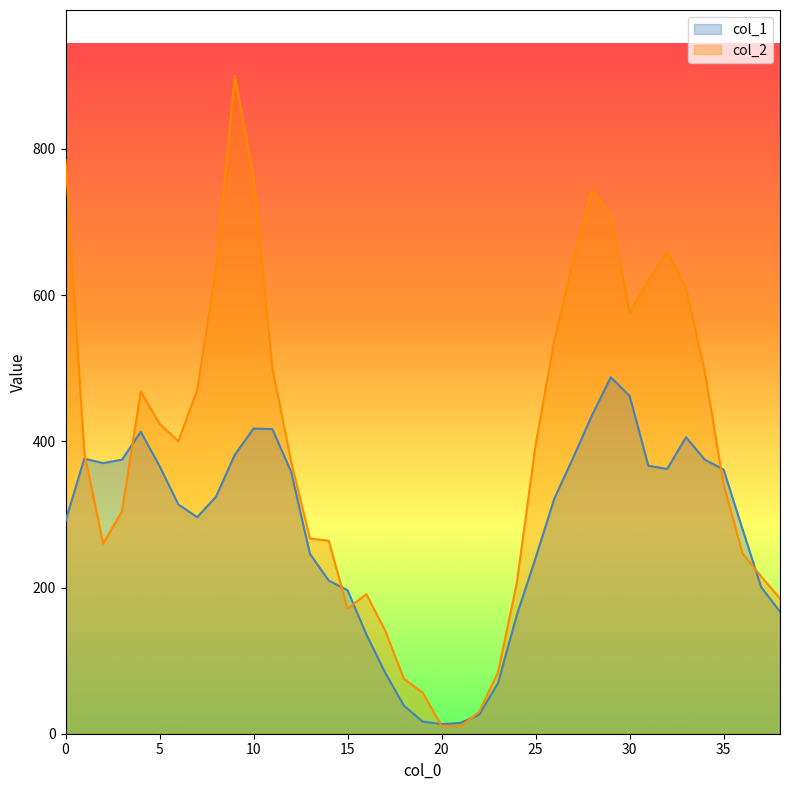

Reading right to left, what are all the values shown in this chart?

col_1: 167.0	200.4	280.3	361.4	374.9	405.5	362.2	366.5	462.1	487.7	435.5	377.6	321.9	240.3	162.2	69.1	26.1	14.8	13.2	16.5	38.3	83.5	135.8	196.3	209.5	246.0	358.3	416.7	417.4	381.5	324.1	296.3	313.7	366.1	413.1	374.8	370.2	376.3	291.1
col_2: 185.0	215.0	247.0	341.0	495.0	610.0	659.0	620.0	576.0	710.0	743.0	647.0	539.0	395.0	206.0	84.0	30.0	10.0	11.0	56.0	75.0	141.0	191.0	171.0	264.0	267.0	372.0	500.0	761.0	900.0	634.0	470.0	400.0	424.0	468.0	304.0	260.0	384.0	785.0